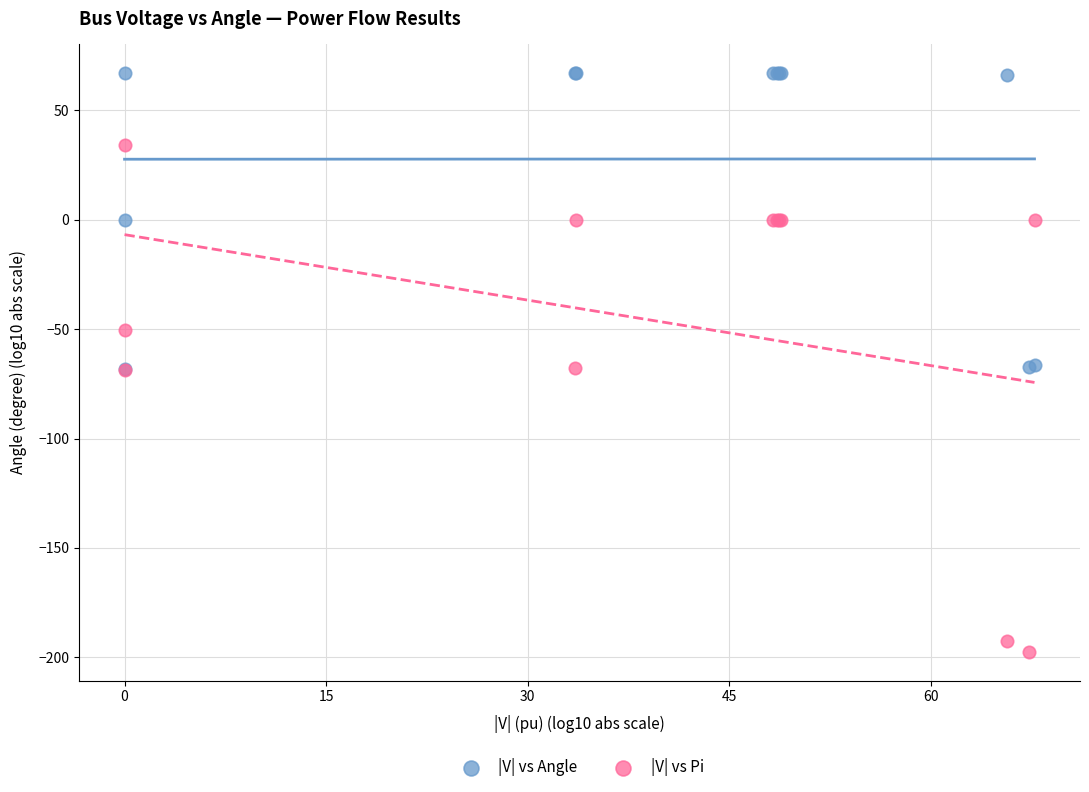

Which series reaches the maximum Y coordinate?

|V| vs Angle